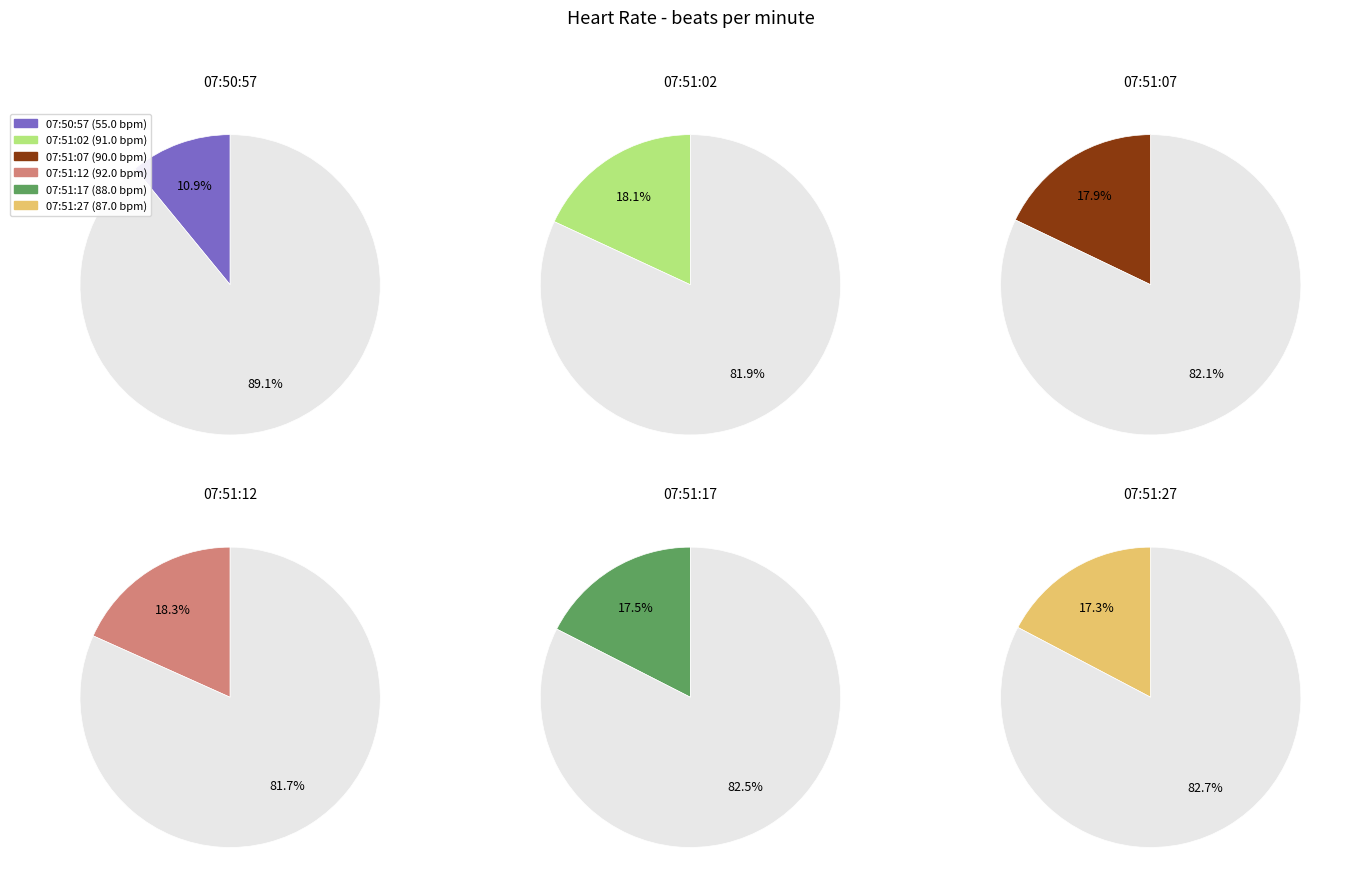

To the nearest percent, what percentage of the pie is 2023-11-26T07:51:12Z?

18%